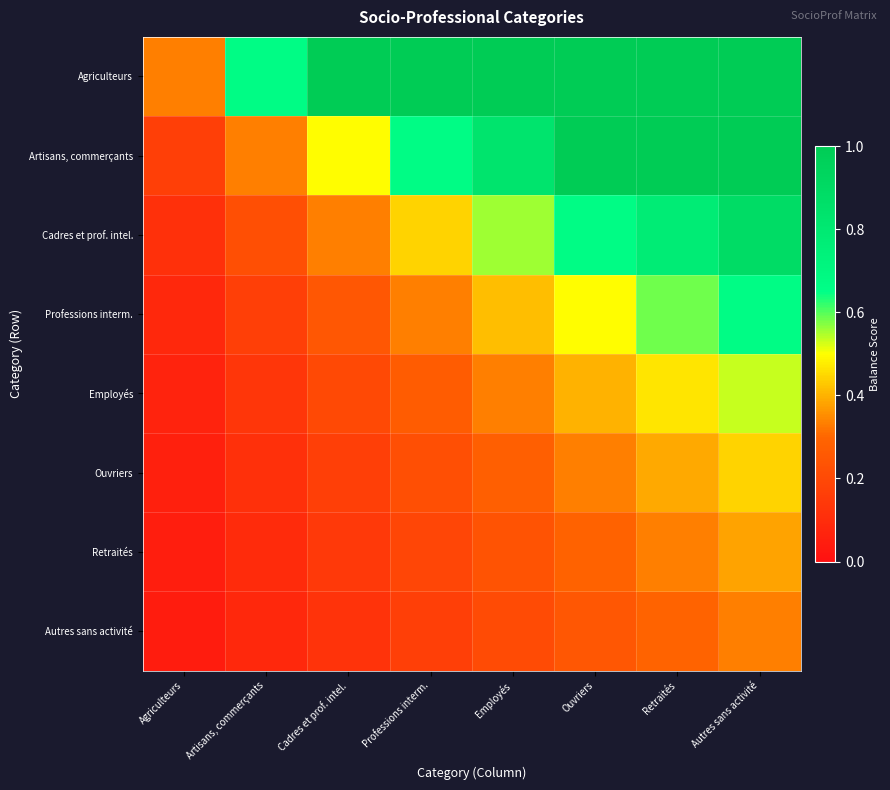

At which category is the sum across all series the highest?

Autres sans activité